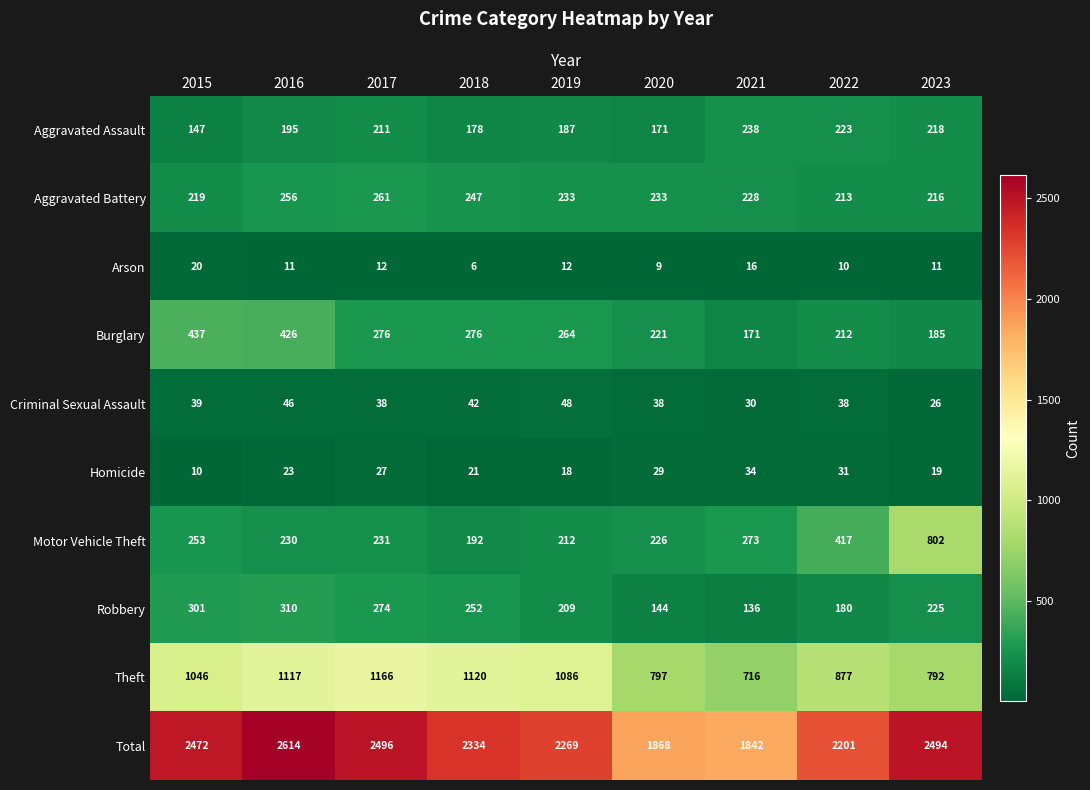

At 2016, list the series in order from largest to smallest.

Total, Theft, Burglary, Robbery, Aggravated Battery, Motor Vehicle Theft, Aggravated Assault, Criminal Sexual Assault, Homicide, Arson